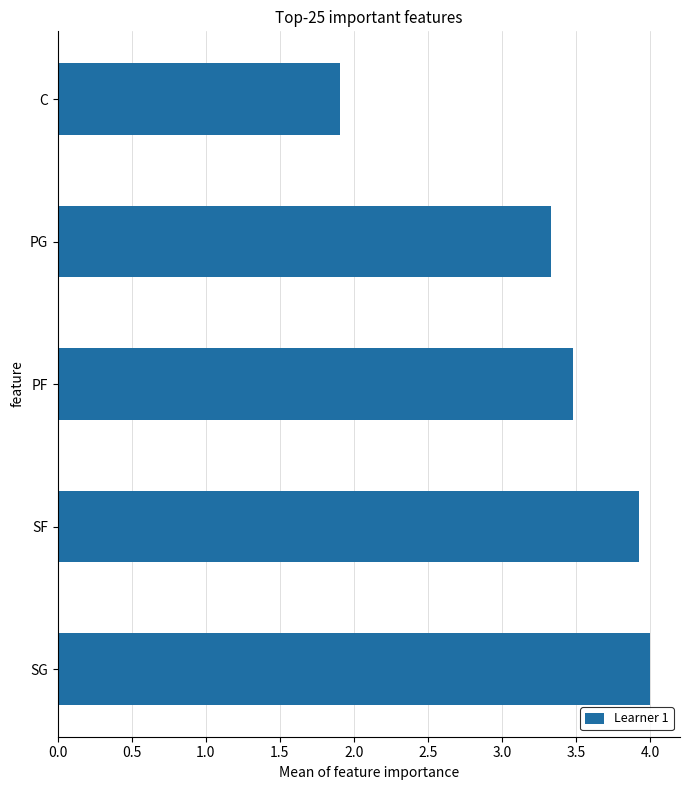

List the labels in order of value, smallest first.

C, PG, PF, SF, SG